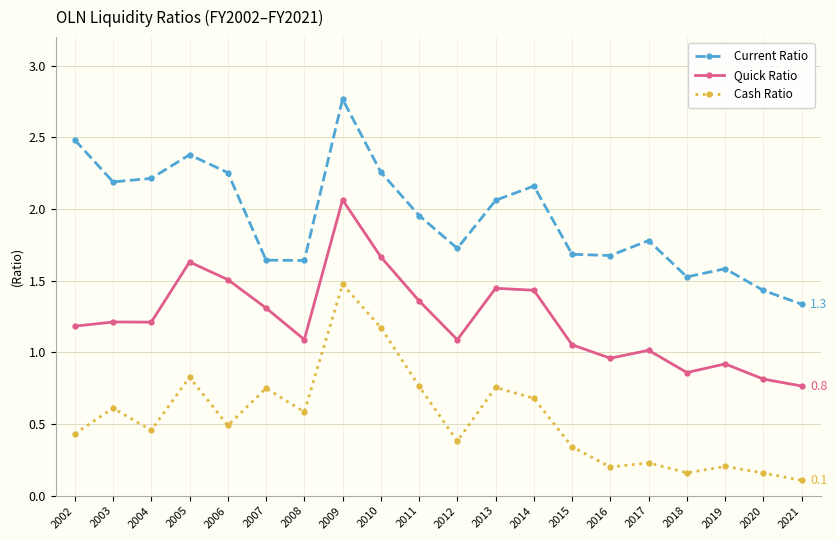

What value does the Quick Ratio series have at 2002?

1.2